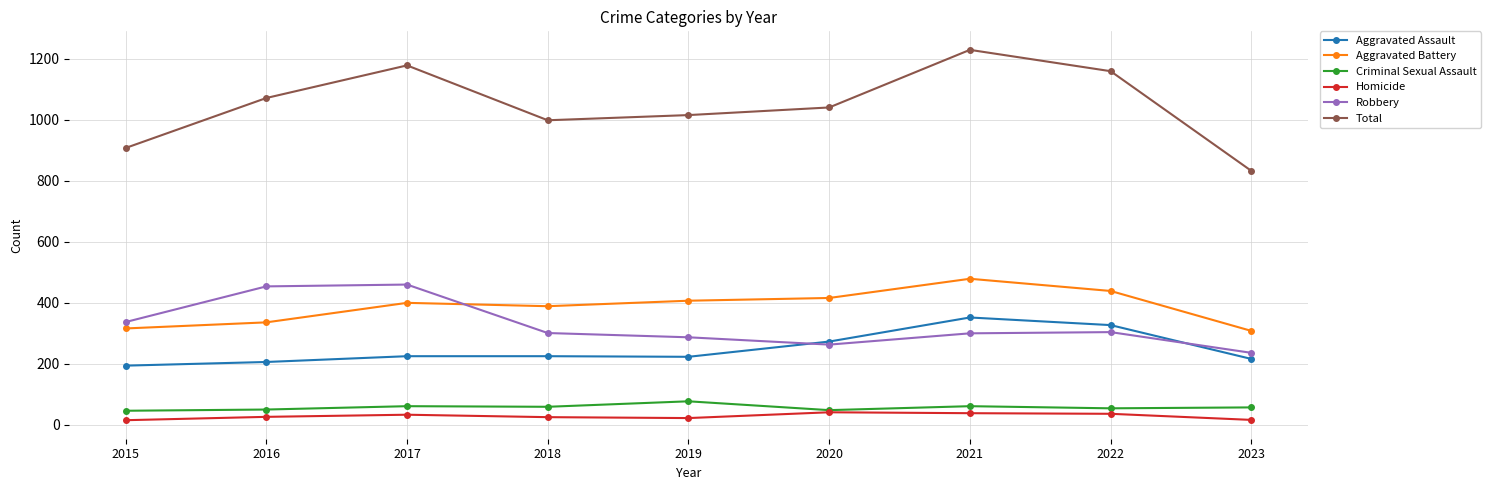

Is it true that Total equals 1394 at 2016?

False